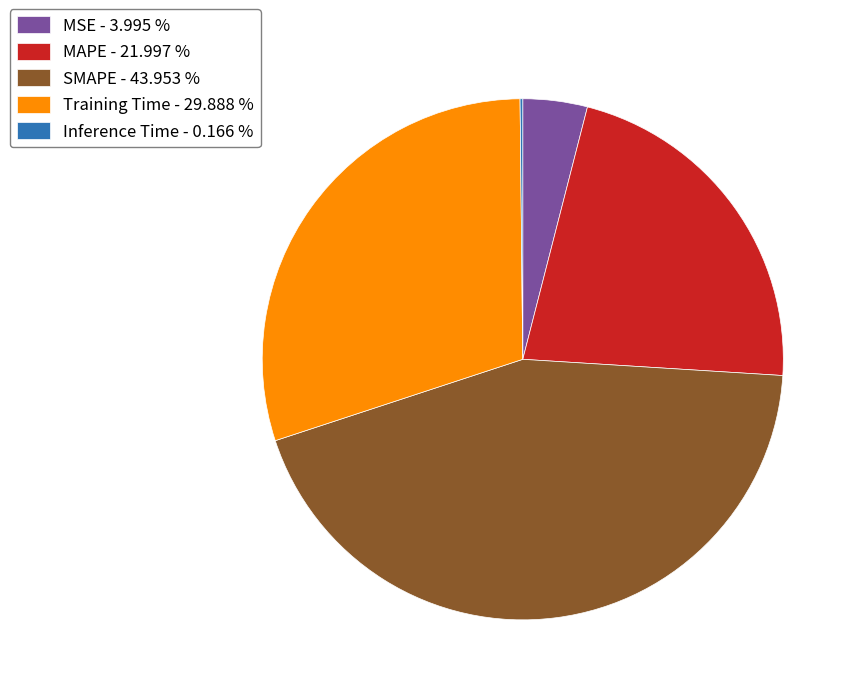

Approximately how many times larger is the value at MAPE - 21.997 % compared to SMAPE - 43.953 %?

0.5